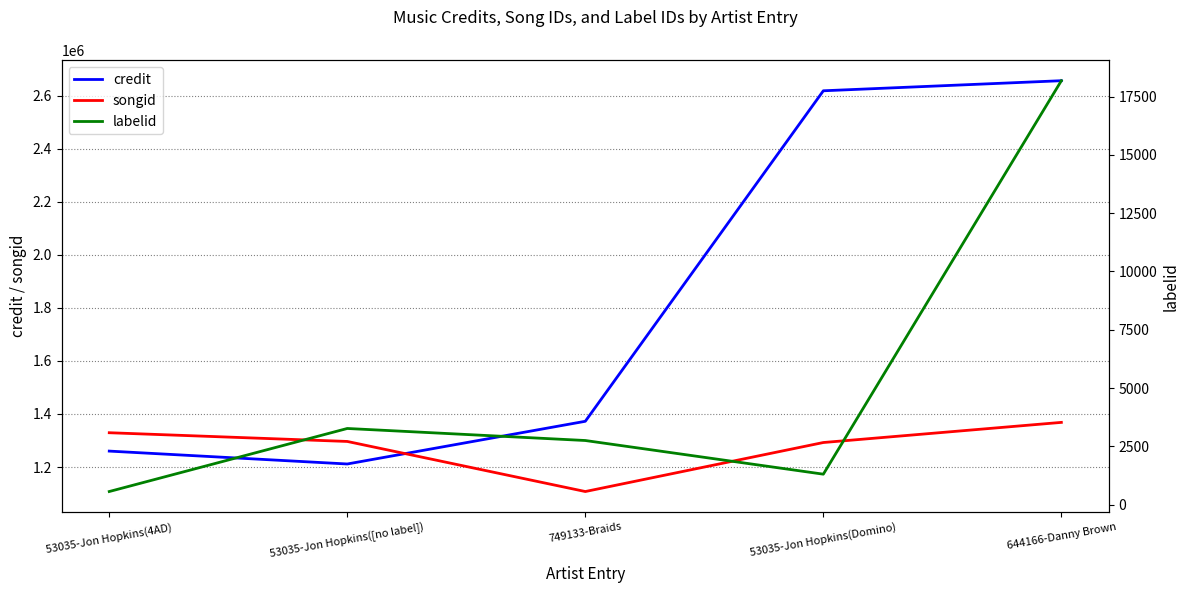

Where is credit nearest to the value 1933968?

749133-Braids